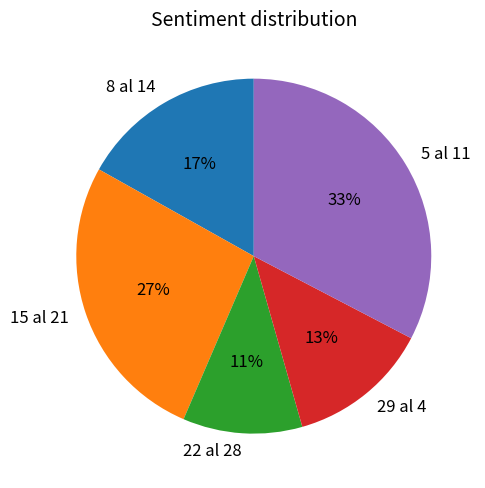

To the nearest percent, what percentage of the pie is 29 al 4?

13%